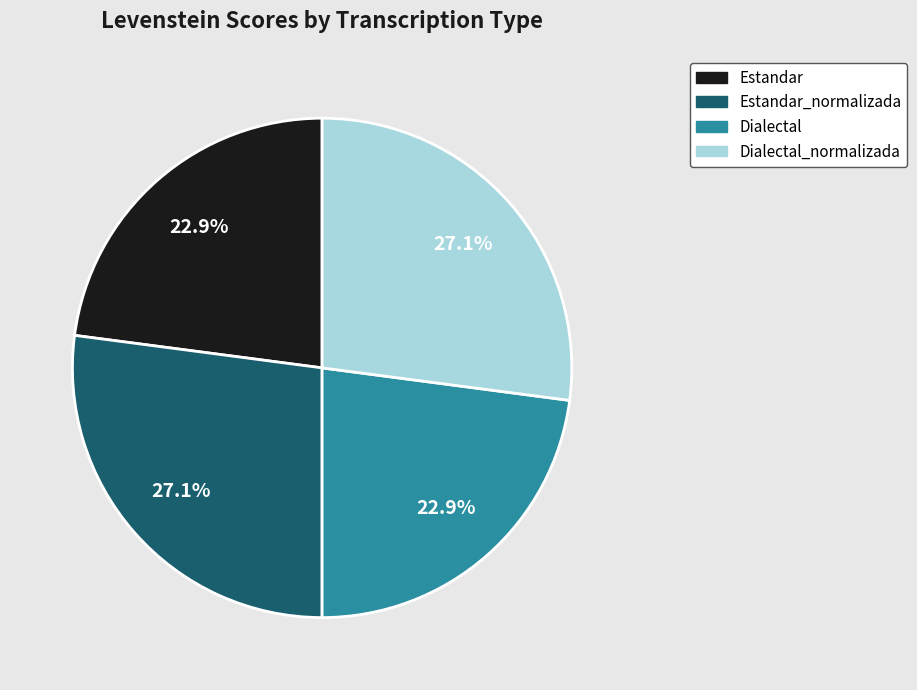

Is Dialectal the majority of the pie?

No